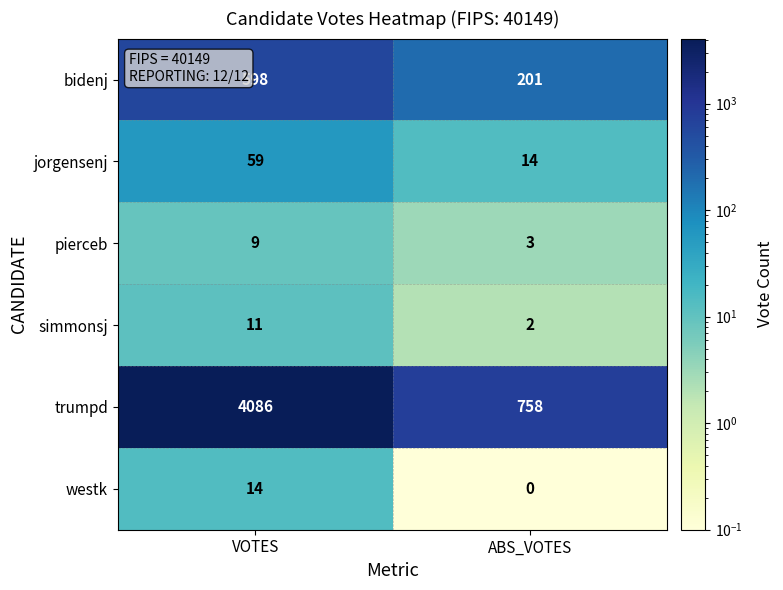

What is the greatest value displayed?

4086